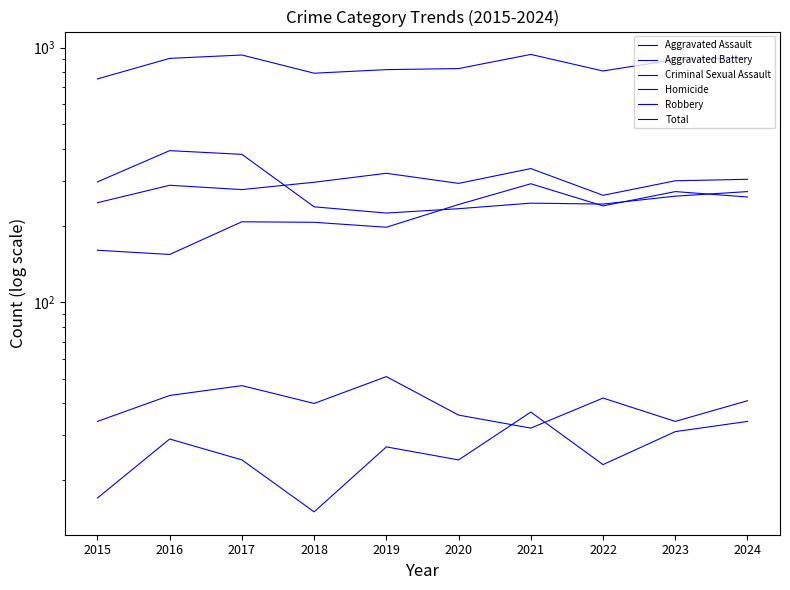

How many data points does each series have?

10